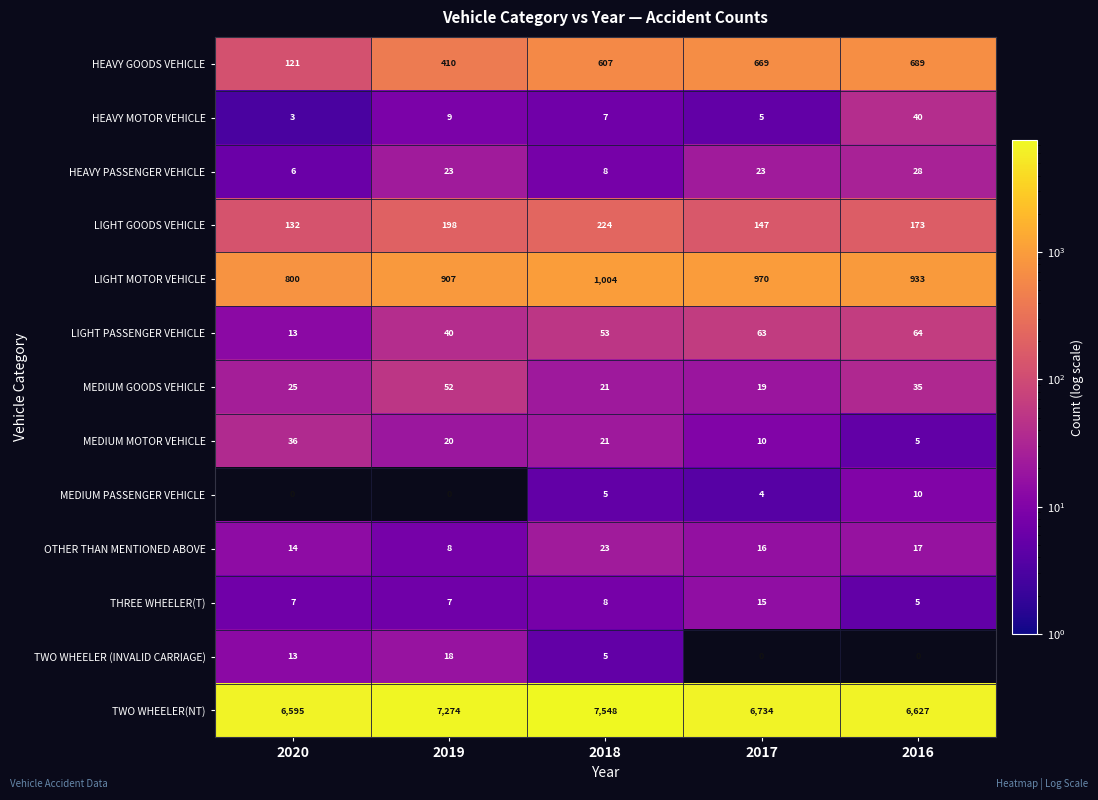

Is it true that THREE WHEELER(T) equals 3 at 2019?

False